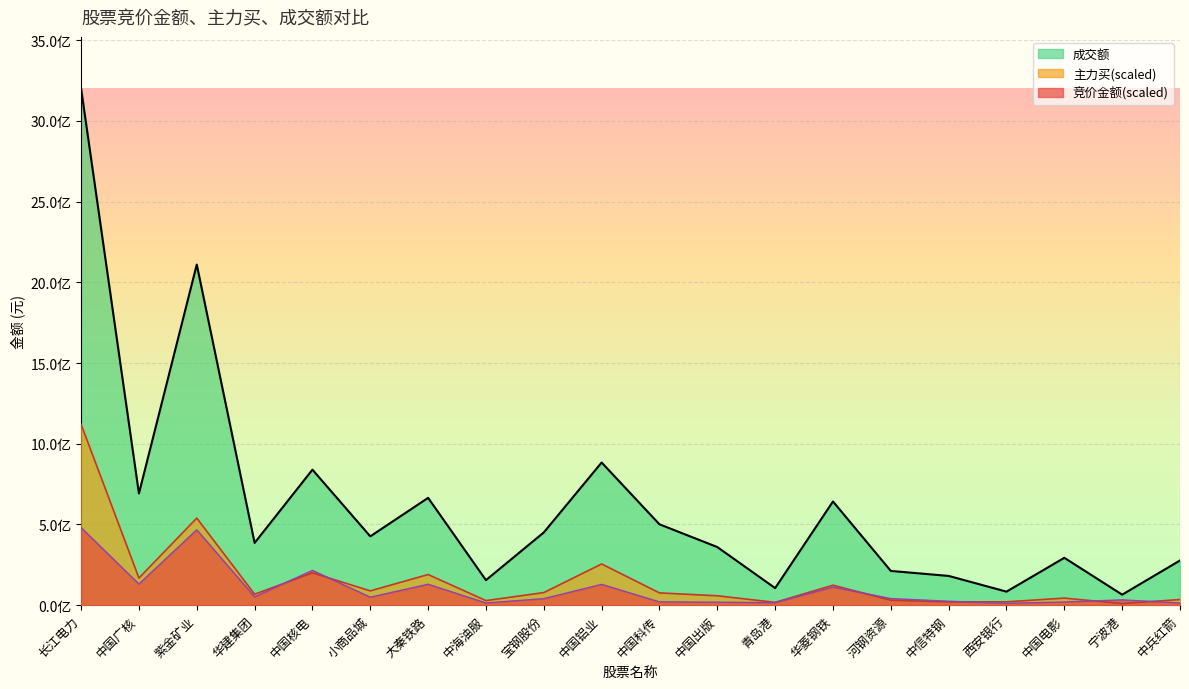

True or false: 成交额 and 主力买 cross at least once.

False